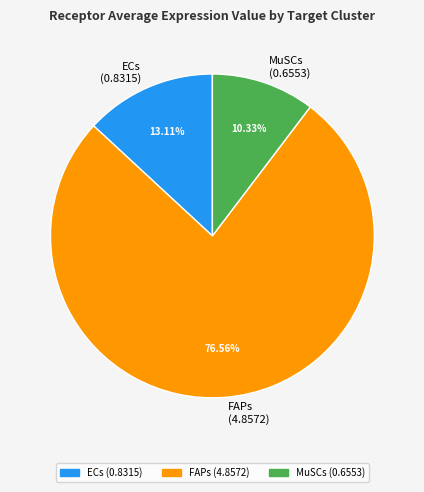

To the nearest percent, what is the difference between the ECs and MuSCs slice percentages?

3%